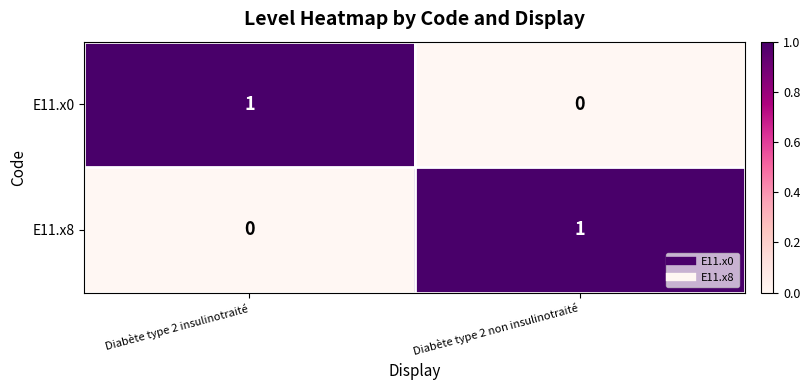

True or false: E11.x8 has a value of 1 at Diabète type 2 non insulinotraité.

True